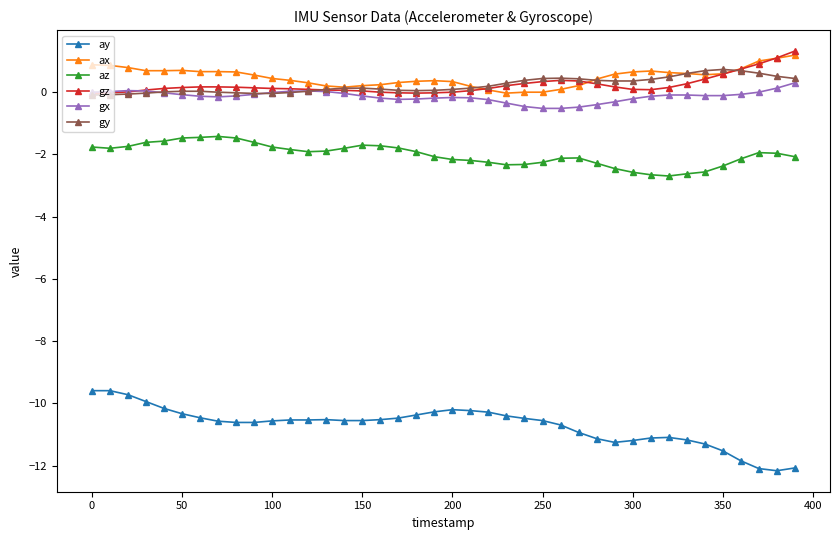

Count the number of data series in this chart.

6